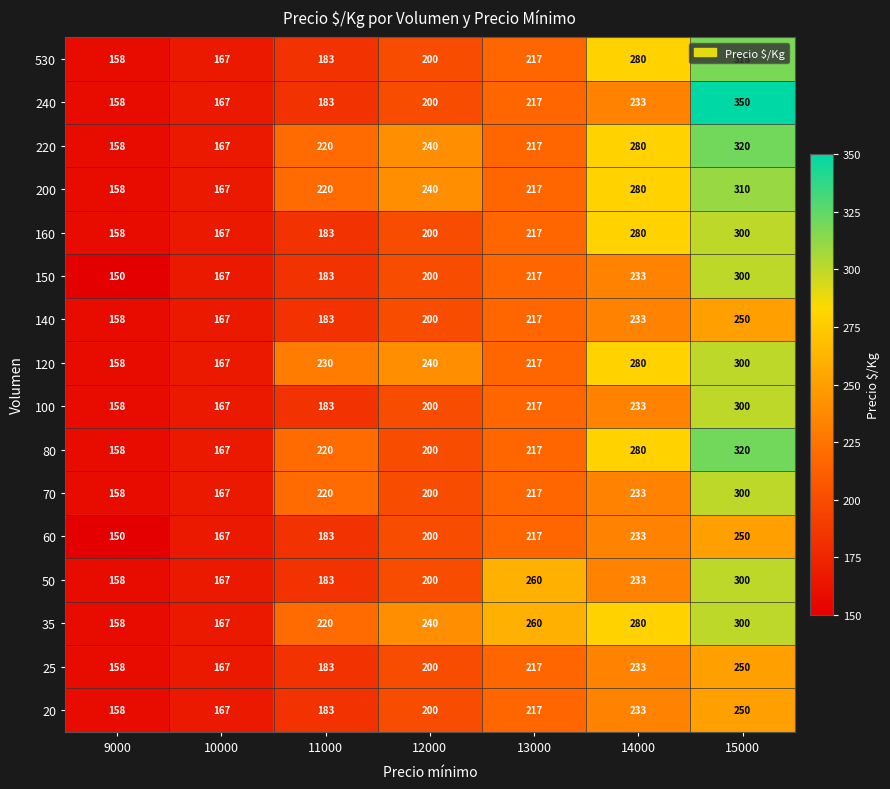

Which series has the largest range (max minus min)?

240